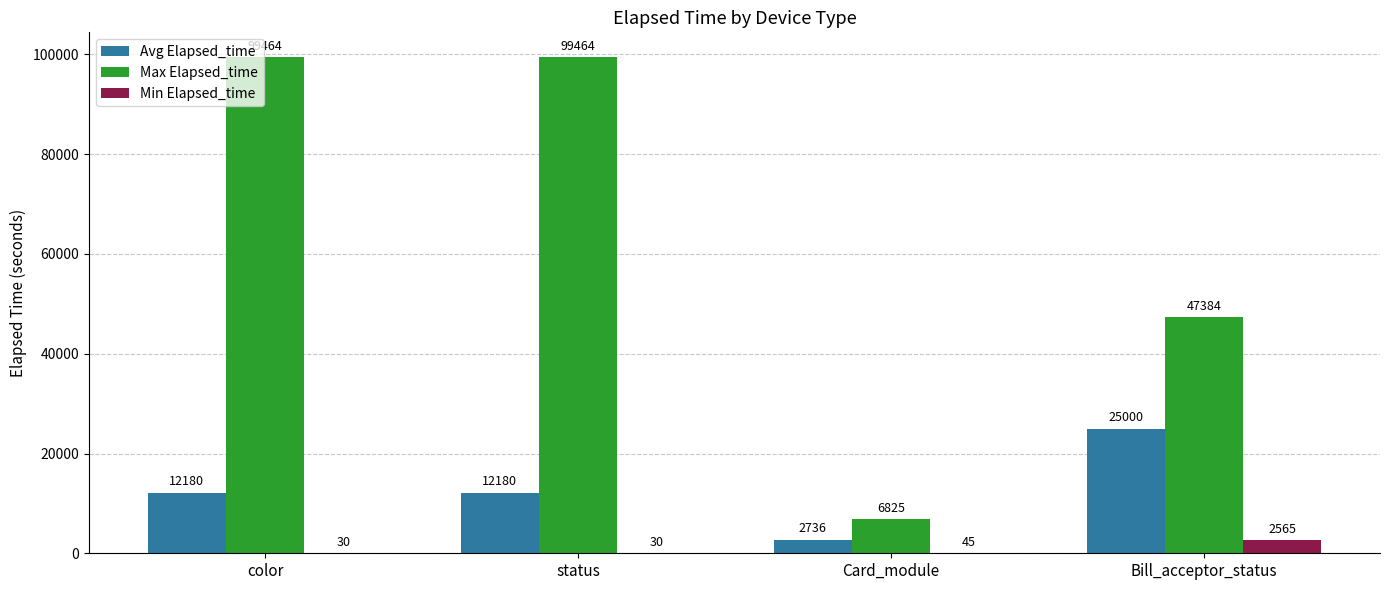

What is the maximum value shown in the chart?

99464